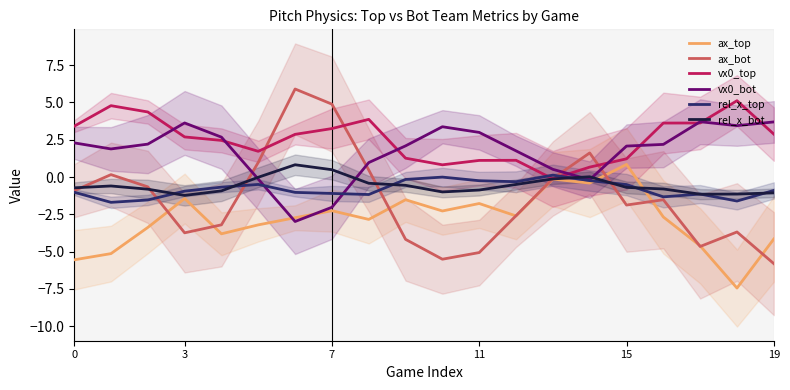

List the series in order of their peak value, lowest first.

rel_x_top, rel_x_bot, ax_top, vx0_bot, vx0_top, ax_bot